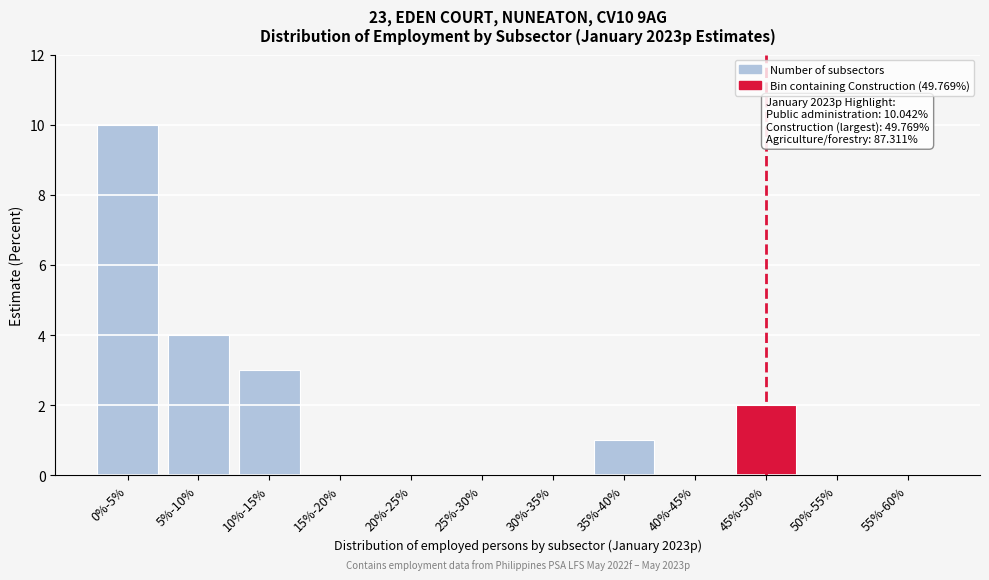

Reading left to right, list all the values displayed in this chart.

0%-5%=10	5%-10%=4	10%-15%=3	15%-20%=0	20%-25%=0	25%-30%=0	30%-35%=0	35%-40%=1	40%-45%=0	45%-50%=2	50%-55%=0	55%-60%=0